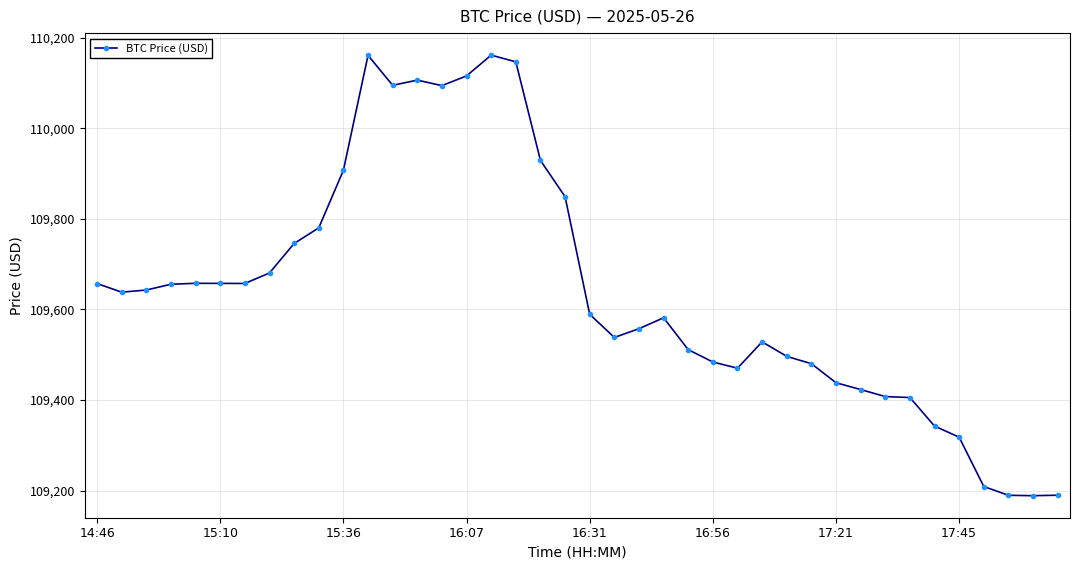

True or false: the data has more than 0 interior local peaks.

True